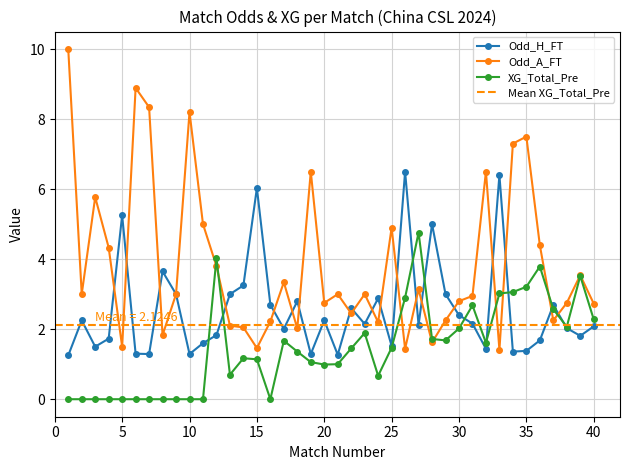

Which series has the largest total across all categories?

Odd_A_FT